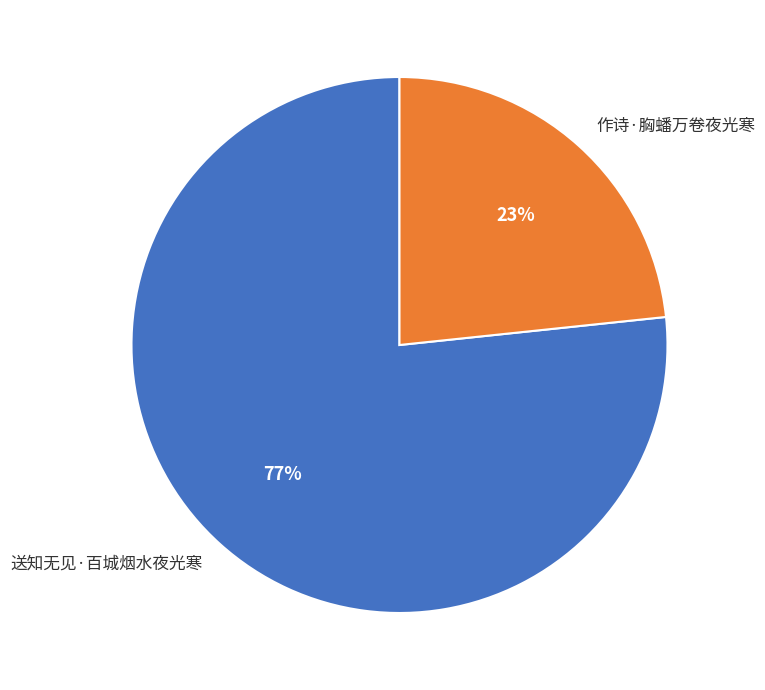

True or false: 送知无见·百城烟水夜光寒 accounts for 87% of the total.

False